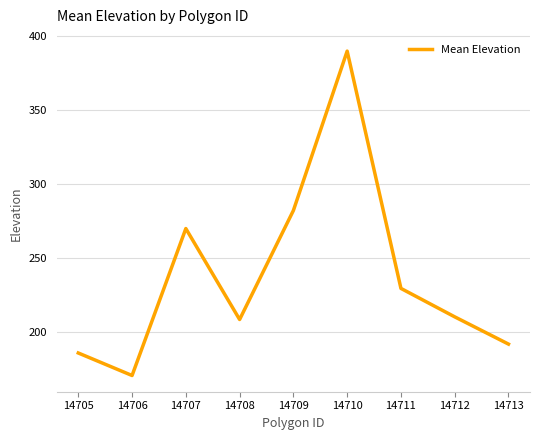

Between 14708 and 14705, which is larger?

14708